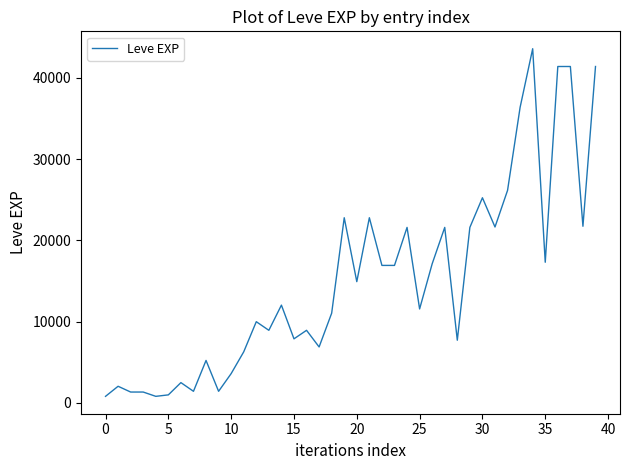

What is the difference between the maximum and minimum values?

42800